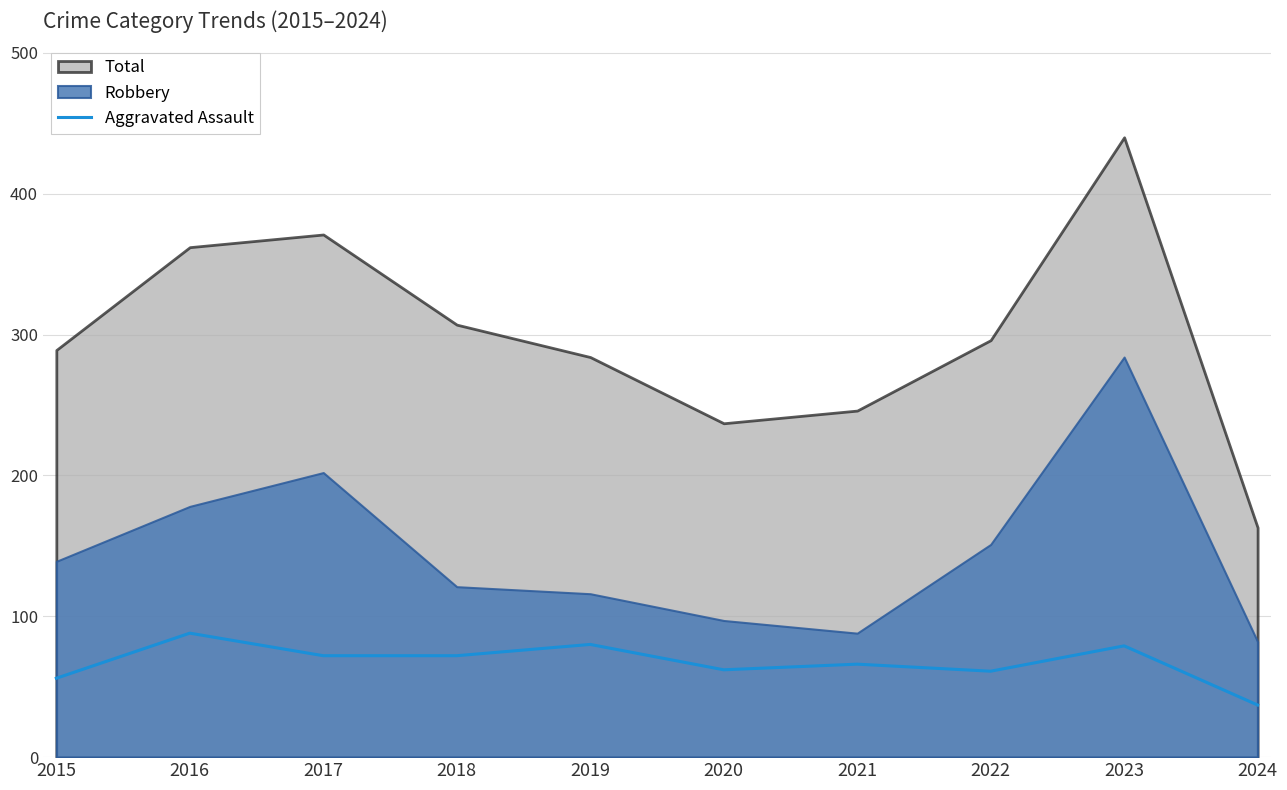

The value of Aggravated Assault at 2017 is 72. True or false?

True